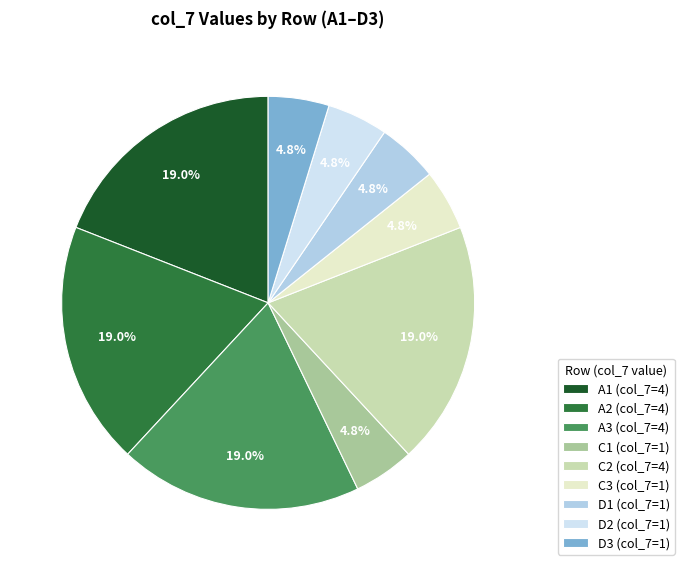

To the nearest percent, what percentage of the pie is C2?

19%